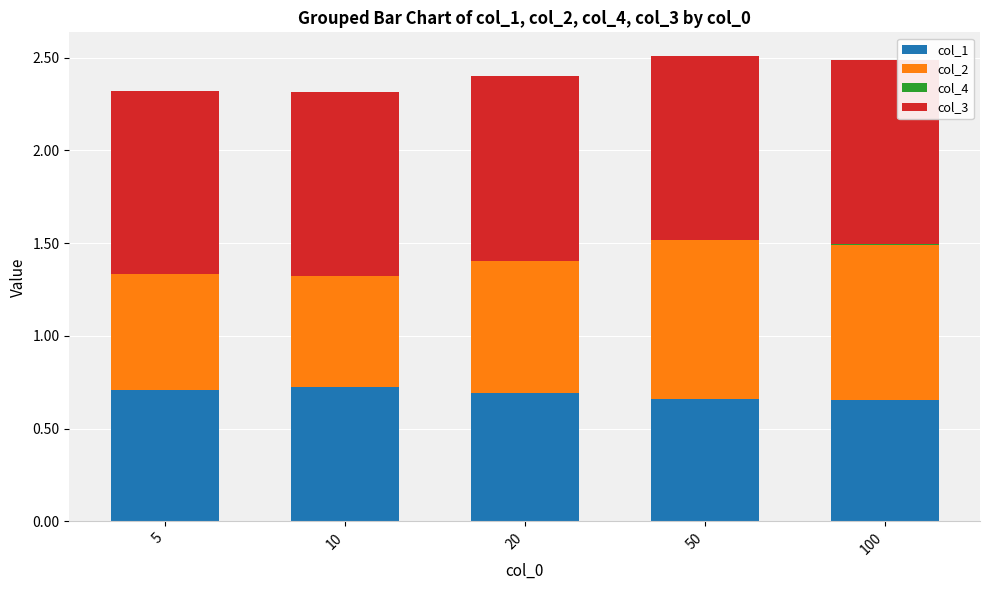

The col_1 series shows 0.7 at 50. True or false?

True